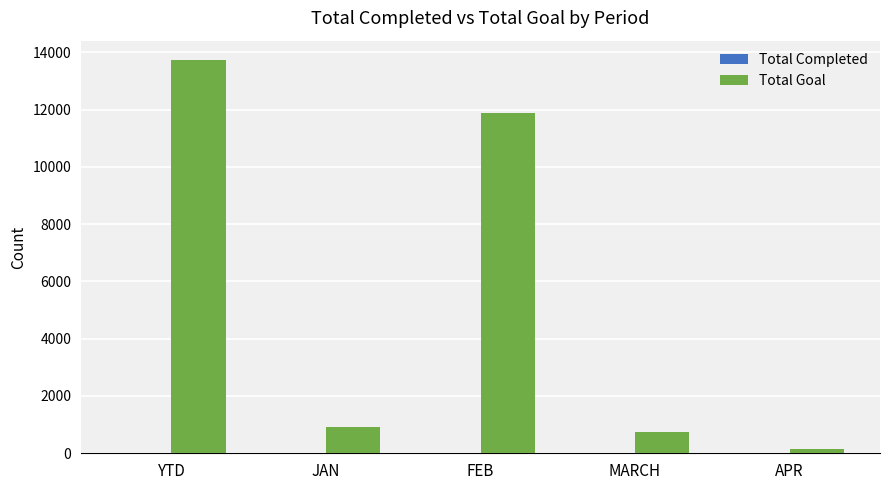

How many distinct data groups are displayed?

2